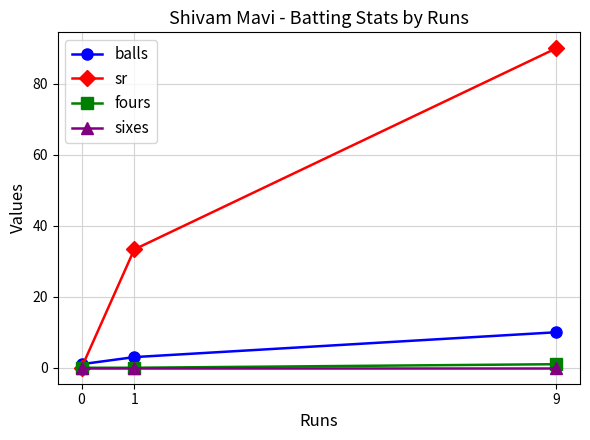

Which series has the largest range (max minus min)?

sr